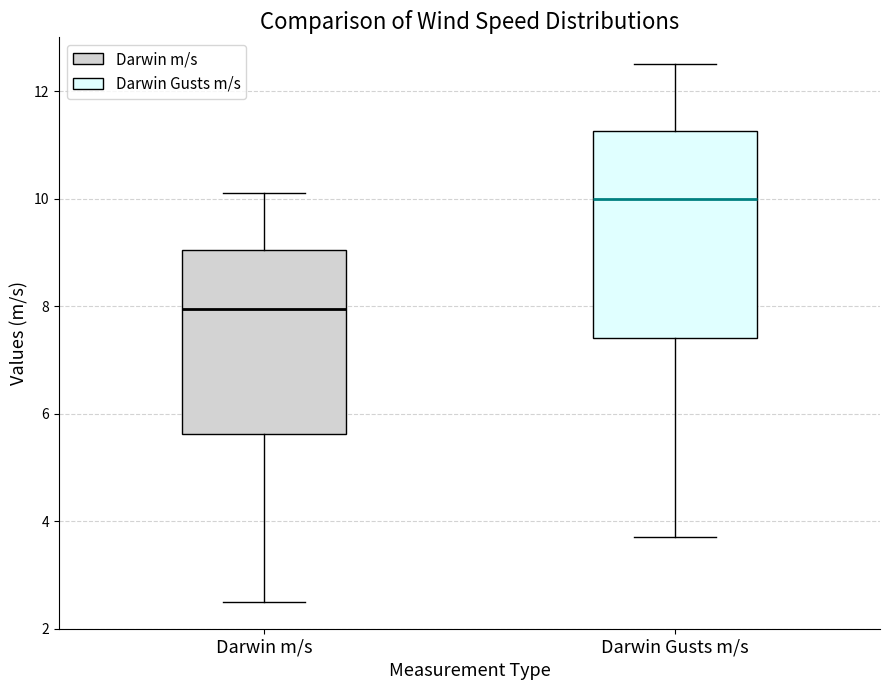

Where is the upper edge of the box for Darwin Gusts m/s on the y-axis? The values are not printed on the chart, so give them approximately, as read against the axis.

11.2